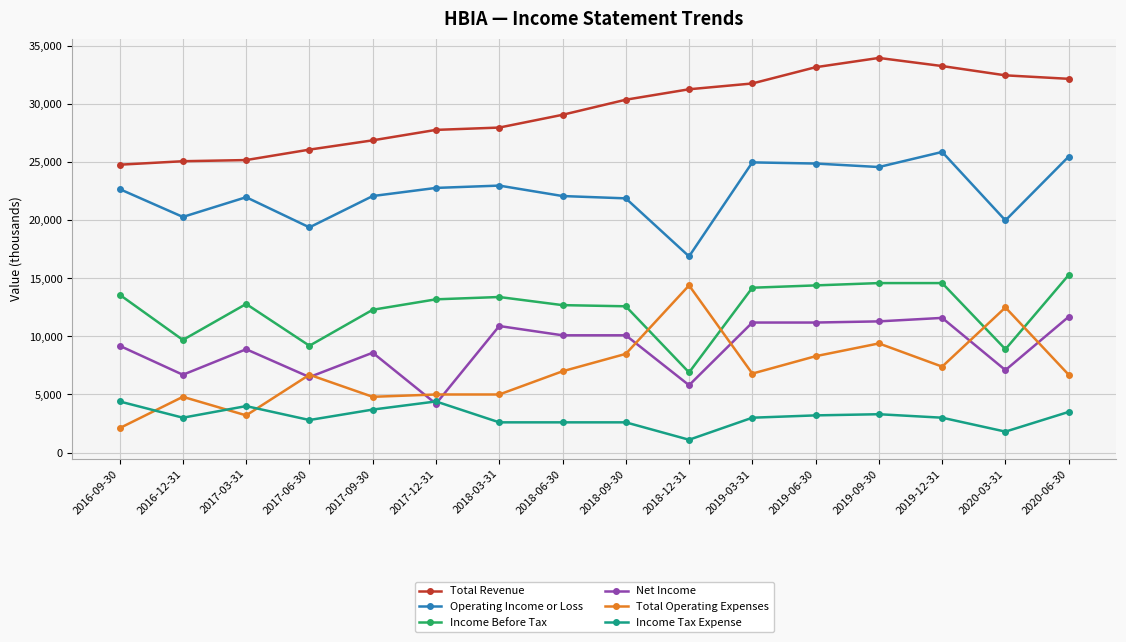

What is the average value of the Income Before Tax series?

12400